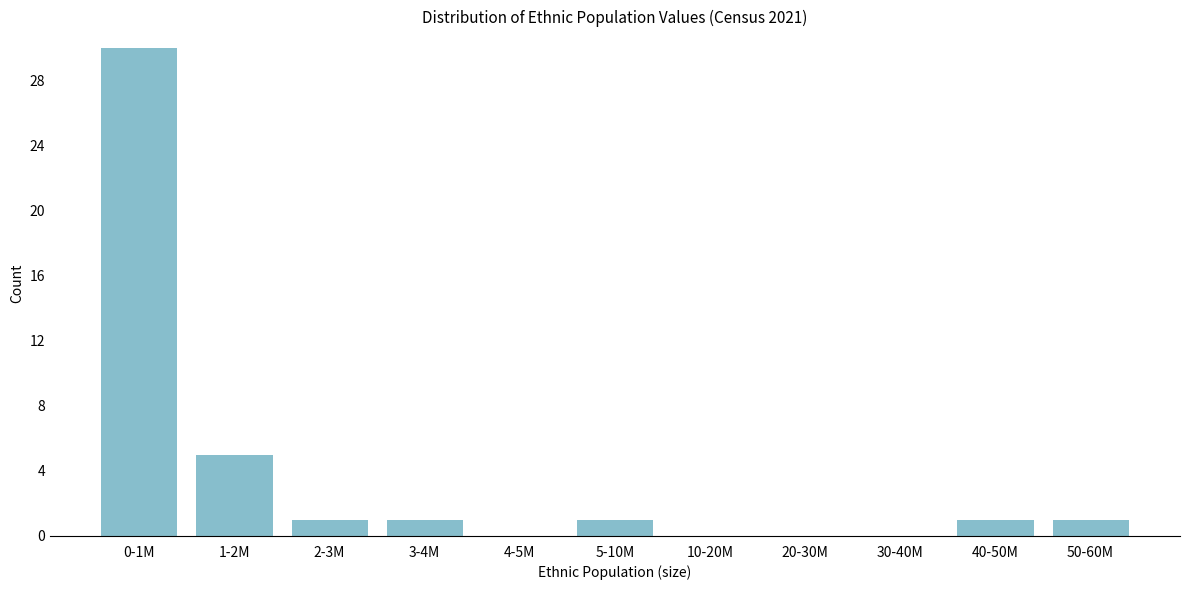

Reading right to left, what are all the values shown in this chart?

50-60M=1	40-50M=1	30-40M=0	20-30M=0	10-20M=0	5-10M=1	4-5M=0	3-4M=1	2-3M=1	1-2M=5	0-1M=30